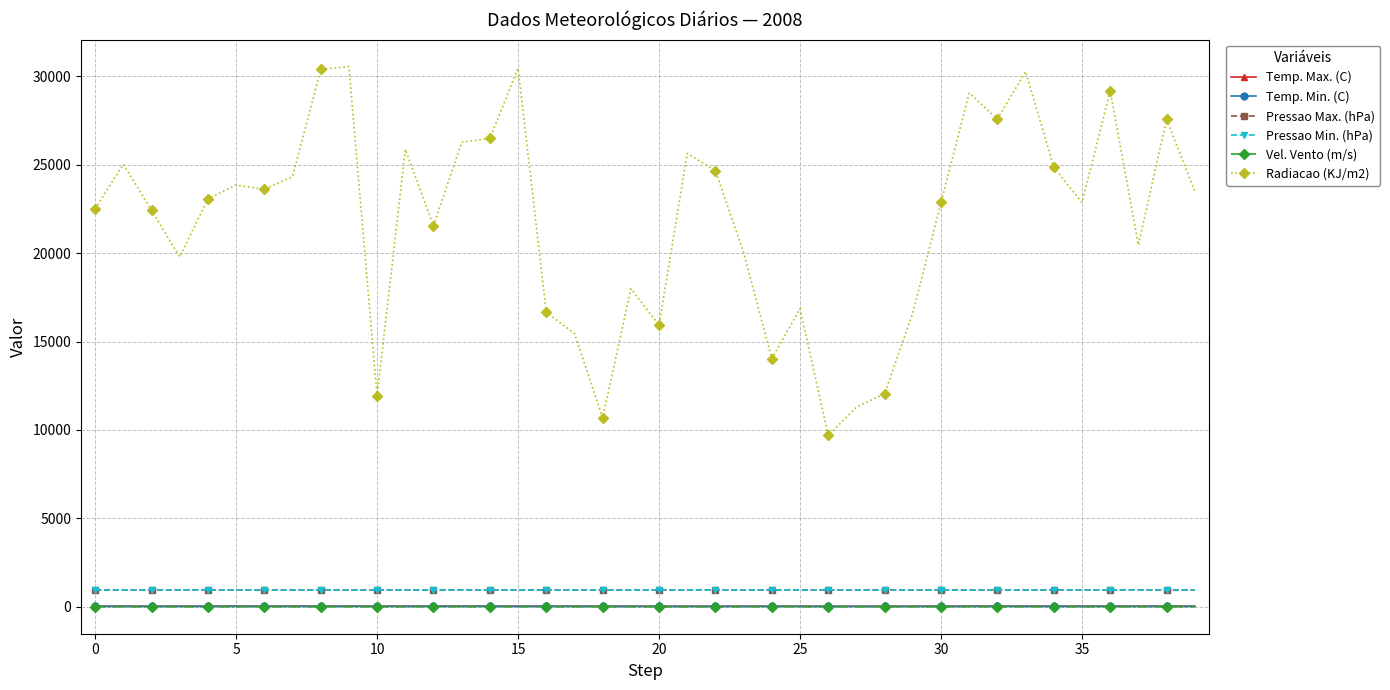

True or false: Pressao Min. (hPa) and Radiacao (KJ/m2) cross at least once.

False